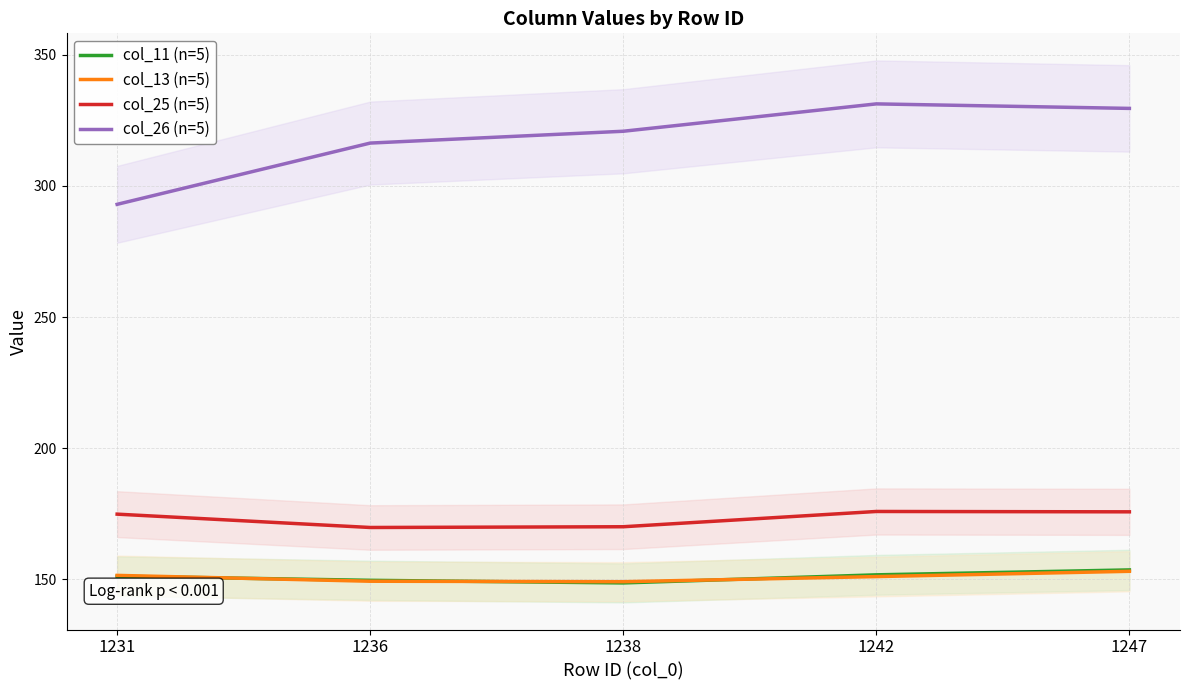

How many values in the col_25 (n=5) series exceed 174?

3